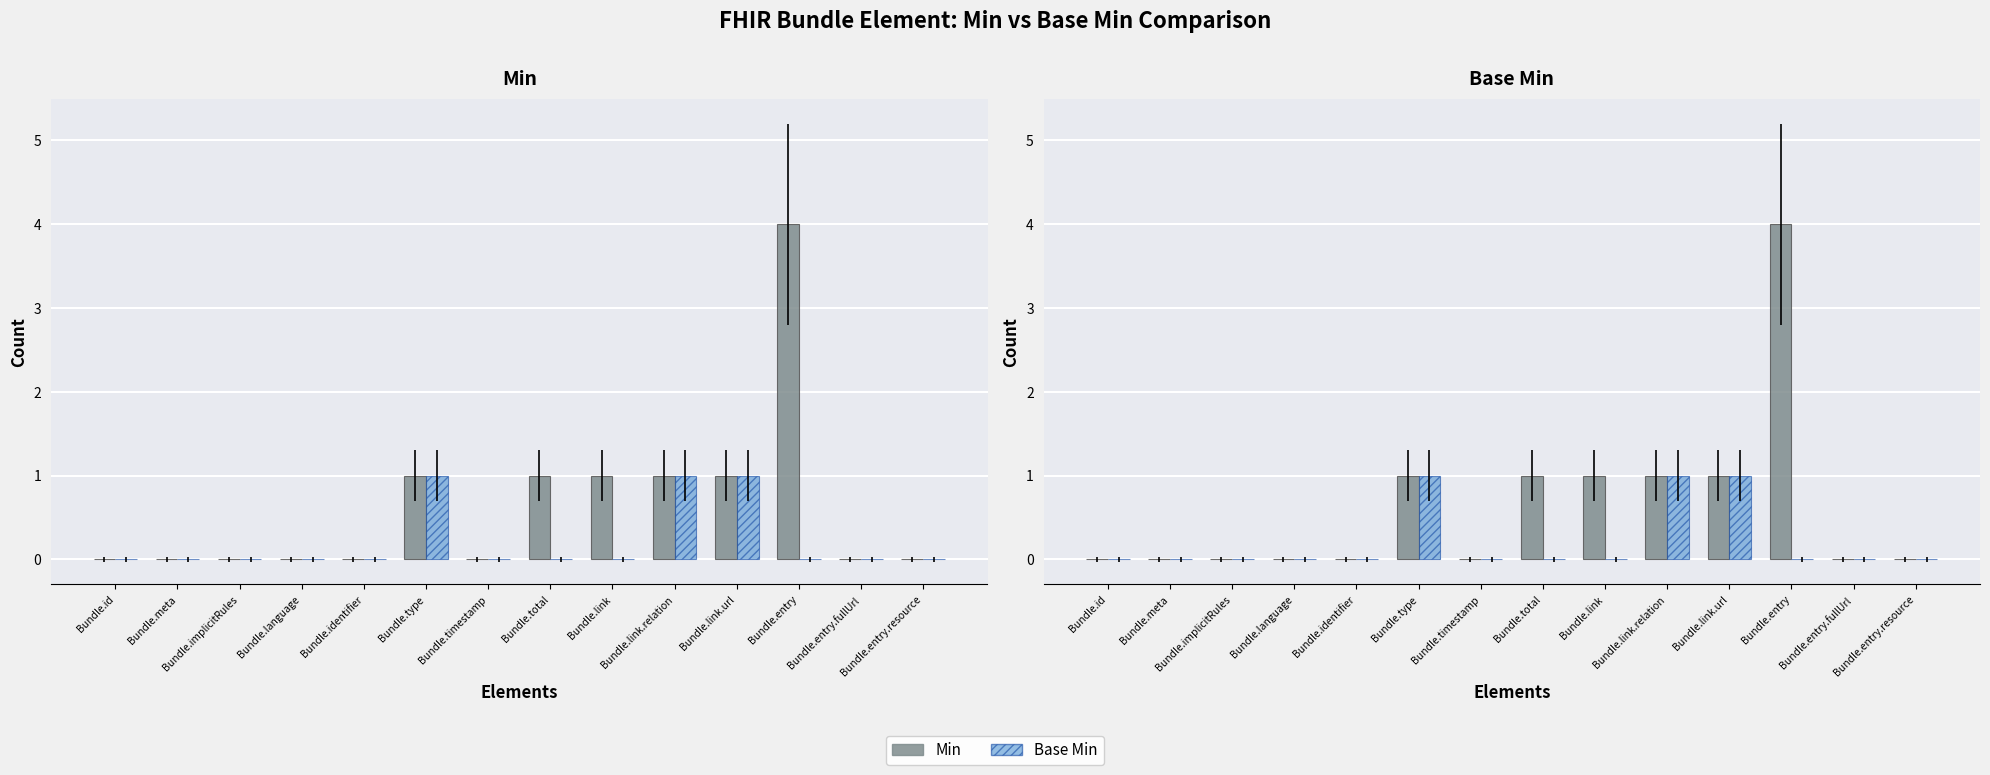

Reading left to right, transcribe all the data shown in this chart.

Min: 0	0	0	0	0	1	0	1	1	1	1	4	0	0
Base Min: 0	0	0	0	0	1	0	0	0	1	1	0	0	0